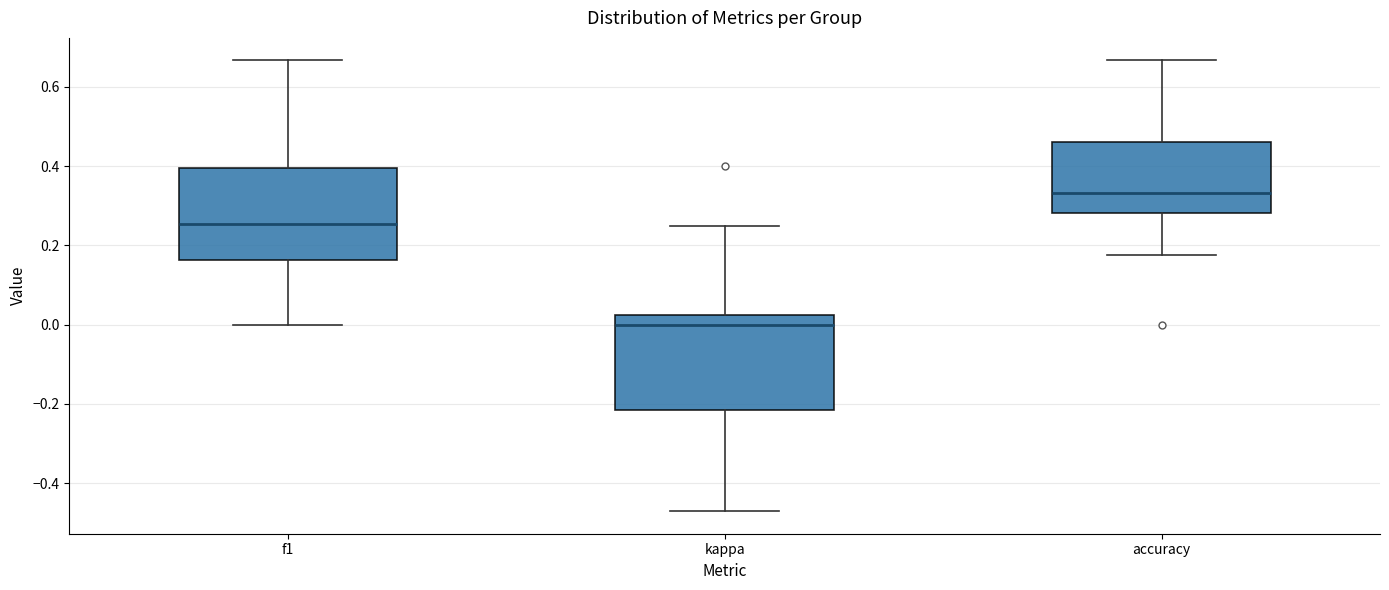

Reading left to right, read every box against the y-axis: the position of its median line, the range the box covers, and the ends of its whiskers. The values are not printed on the chart, so give them approximately, as read against the axis.

f1: median 0.26, box 0.16 to 0.40, whiskers 0.00 to 0.66
kappa: median 0.00, box -0.22 to 0.02, whiskers -0.48 to 0.26
accuracy: median 0.34, box 0.28 to 0.46, whiskers 0.18 to 0.66